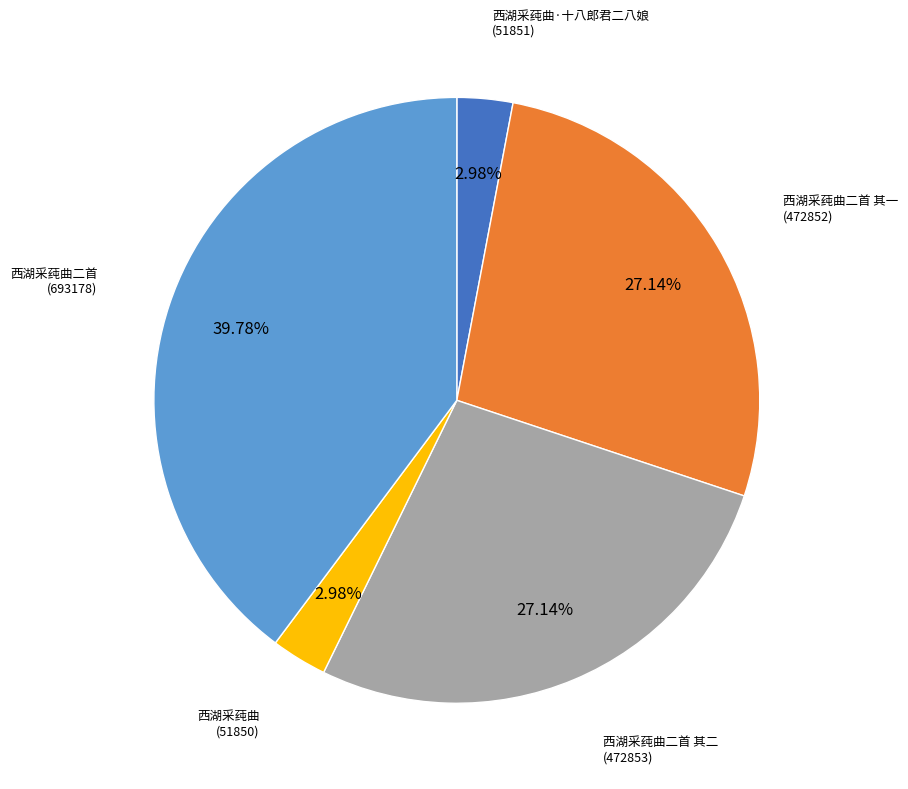

Is there a majority slice in this chart?

No